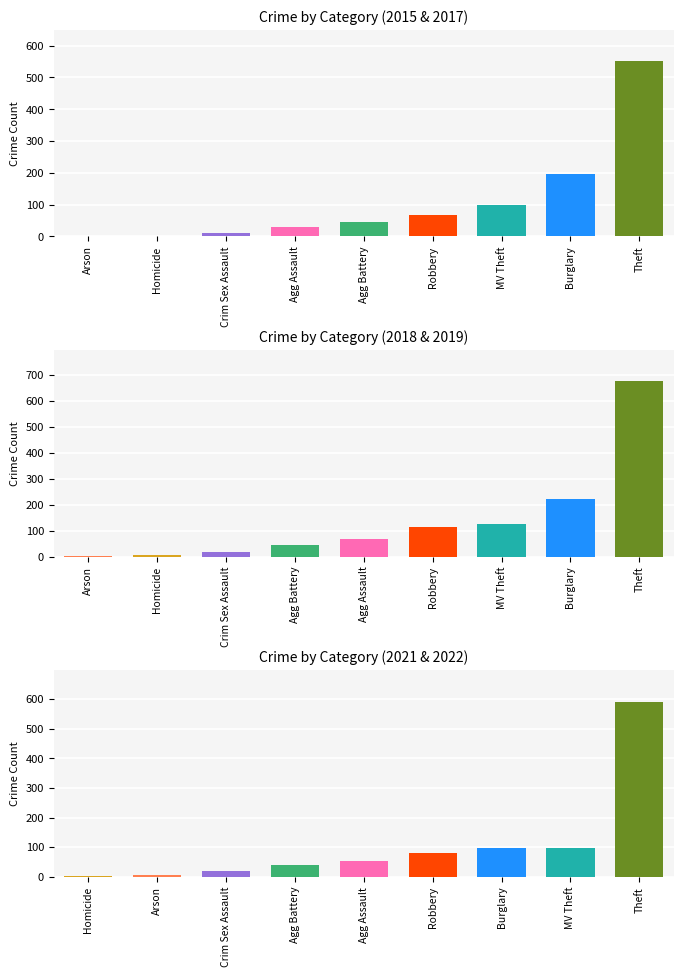

What is the average value of the 2019 series?

139